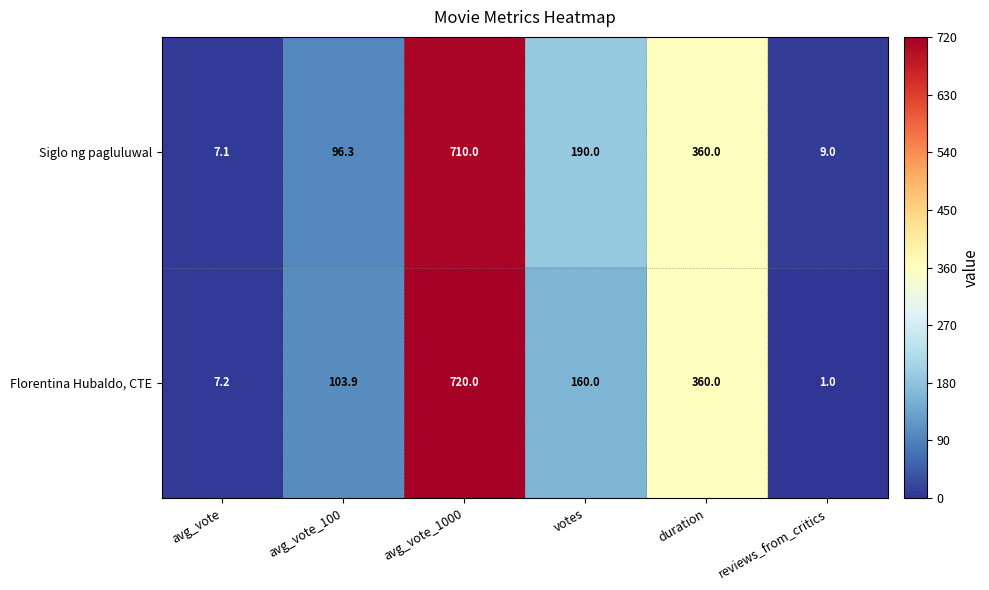

Between avg_vote_100 and avg_vote_1000, which series saw the biggest shift?

Florentina Hubaldo, CTE